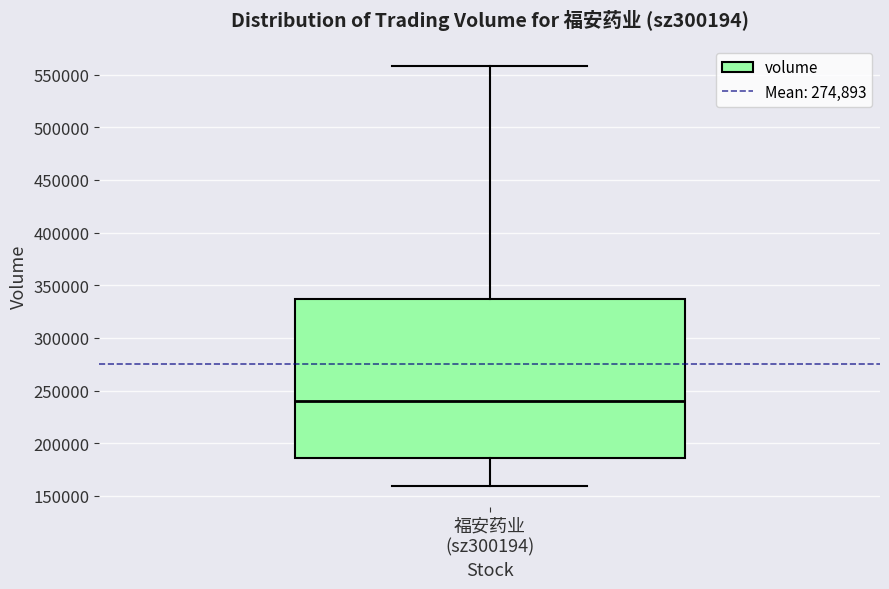

Read this box plot against the y-axis: the position of the median line, the range covered by the box, and the ends of both whiskers. The values are not printed on the chart, so give them approximately, as read against the axis.

median 240000, box 185000 to 335000, whiskers 160000 to 560000